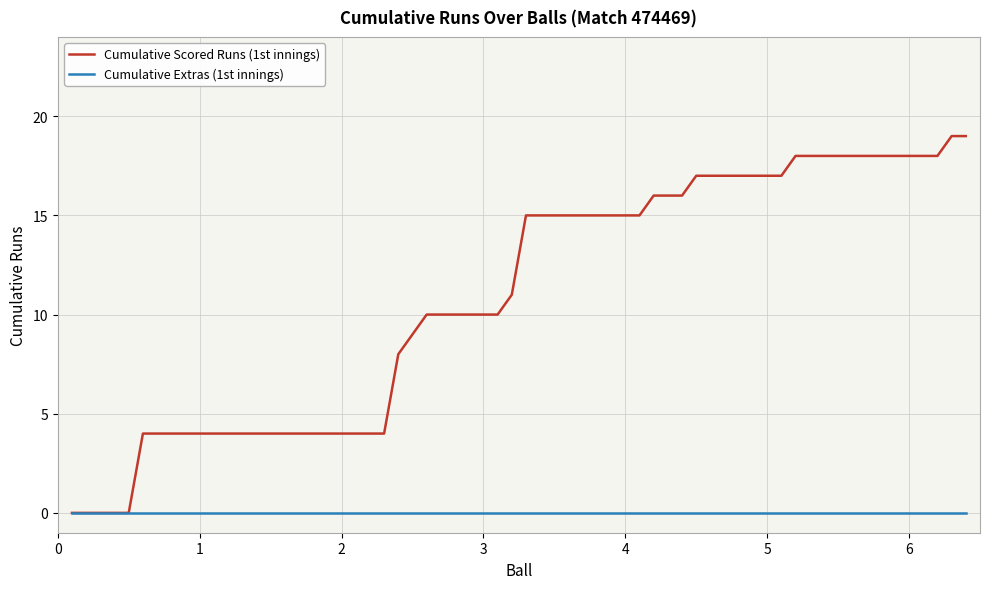

Rank the series by their average value, from highest to lowest.

Cumulative Scored Runs (1st innings), Cumulative Extras (1st innings)